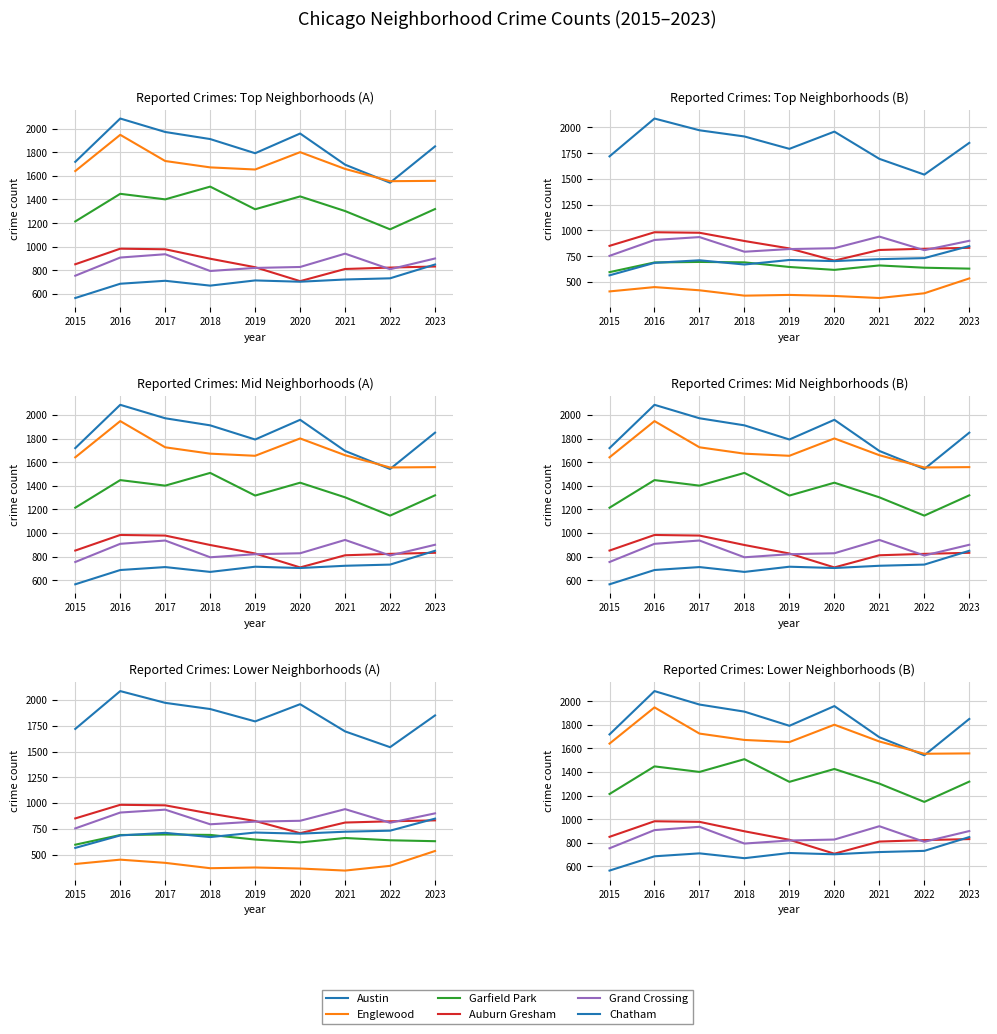

What is the total value across all series at 2023?

7308